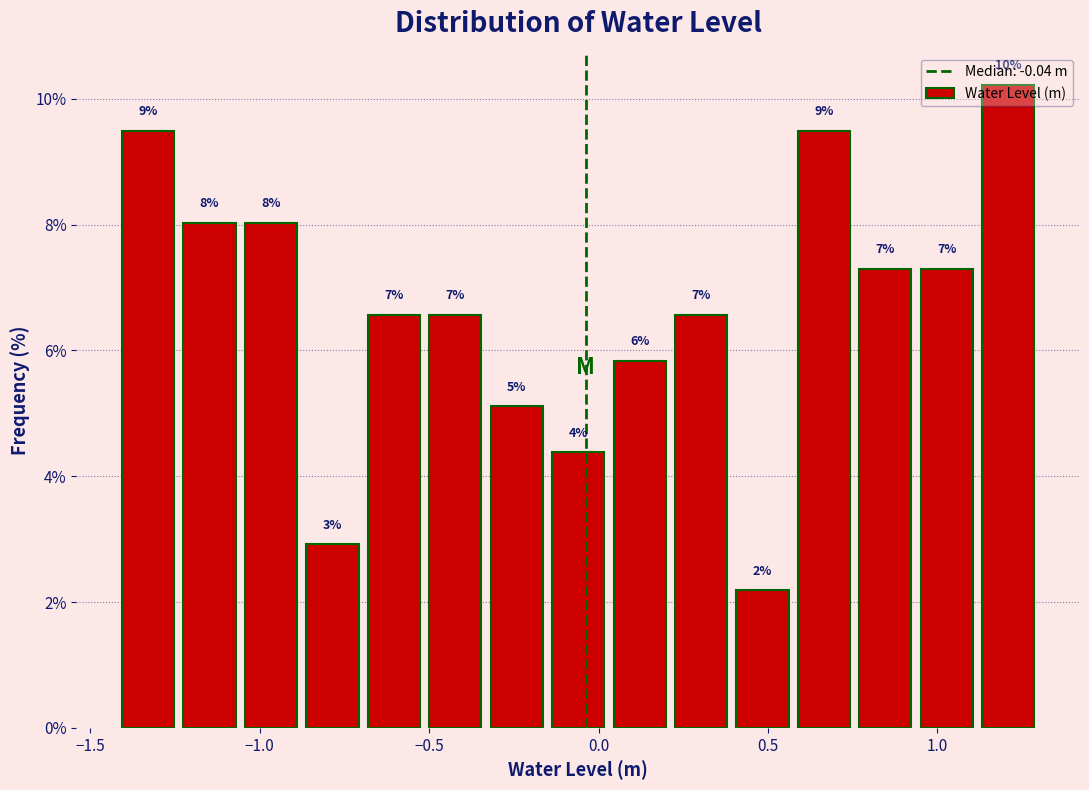

Read against the x-axis, roughly where is the centre of the tallest bar?

1.20